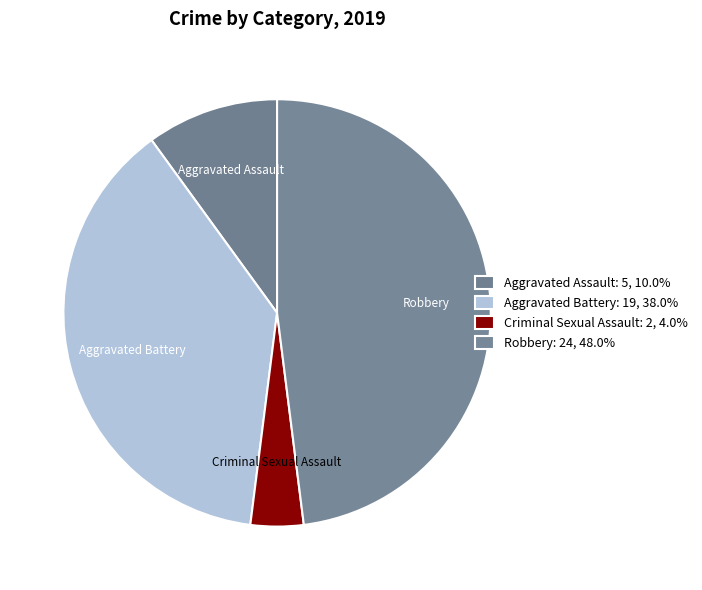

Combined, do Criminal Sexual Assault and Aggravated Assault account for over 50%?

No